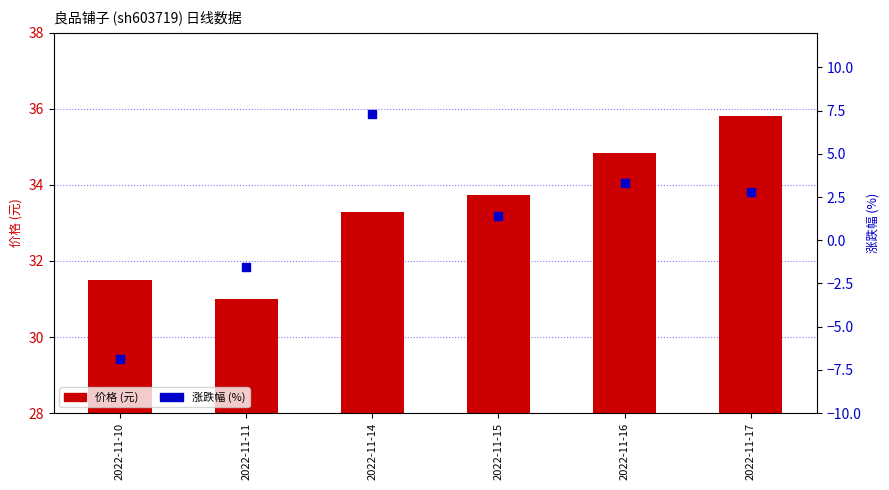

Which series has the largest total across all categories?

价格 (元)